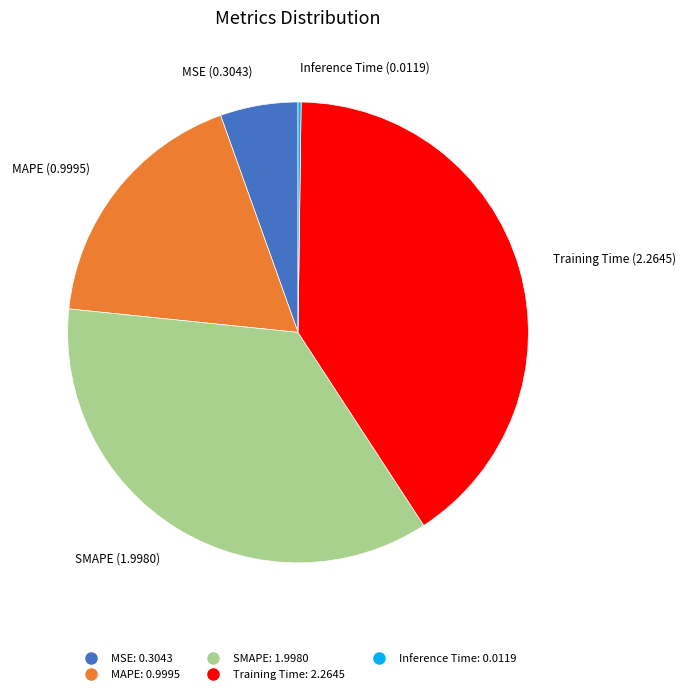

What is the largest slice in the pie chart?

Training Time